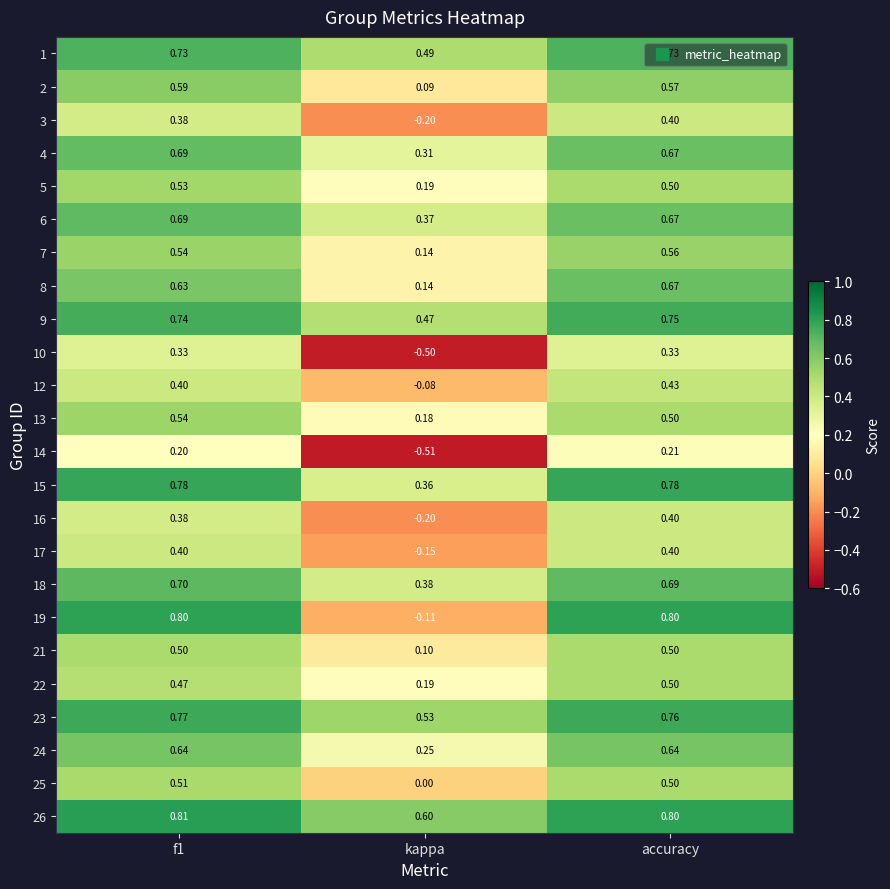

At how many categories does at least one series exceed 0?

3